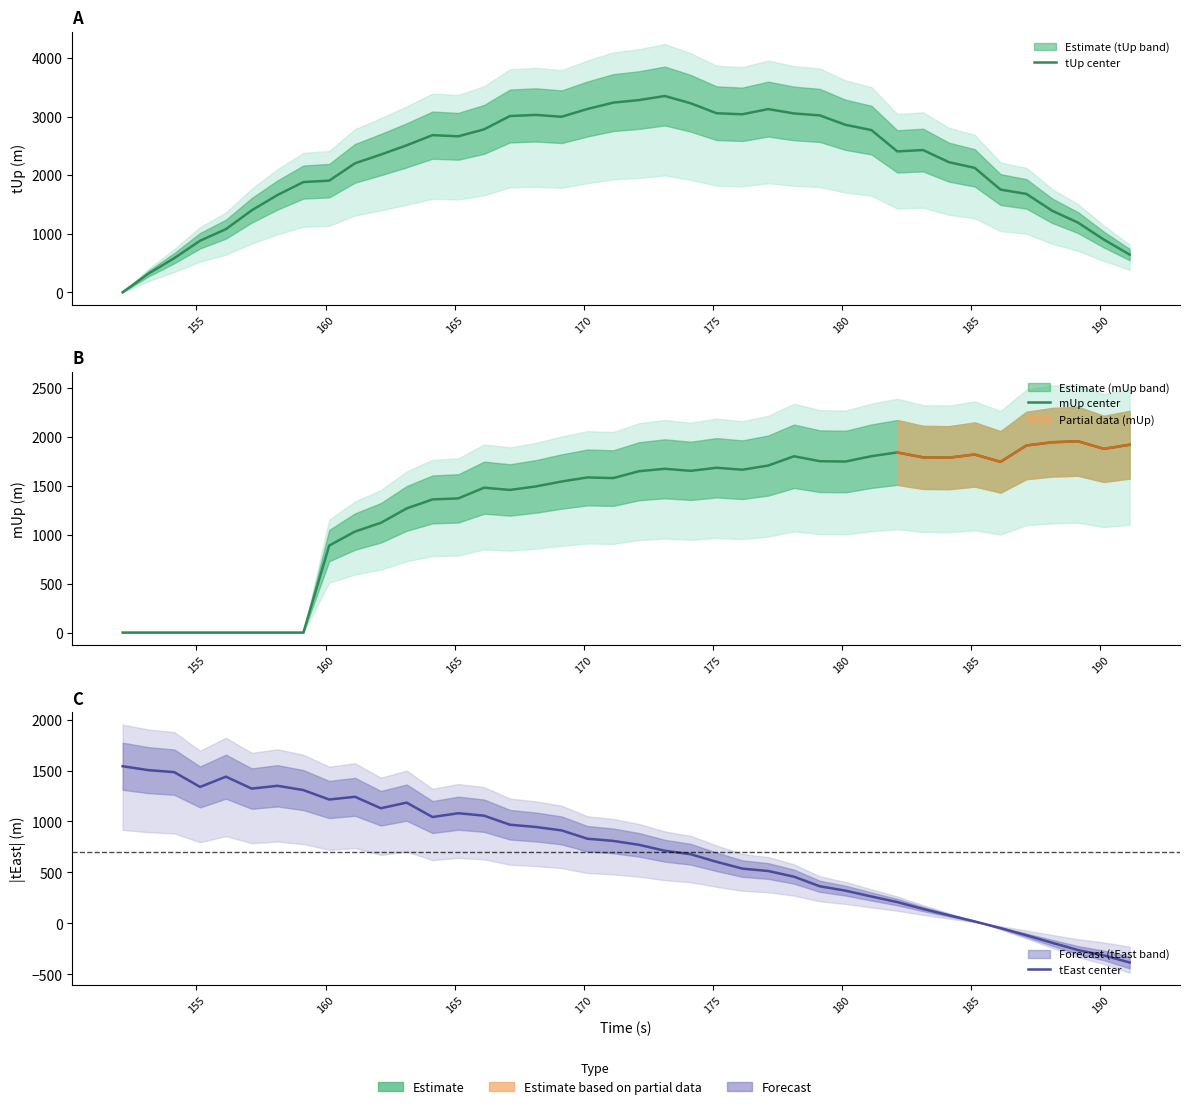

Which series ends up on top after the final intersection of tEast center and tUp center?

tUp center